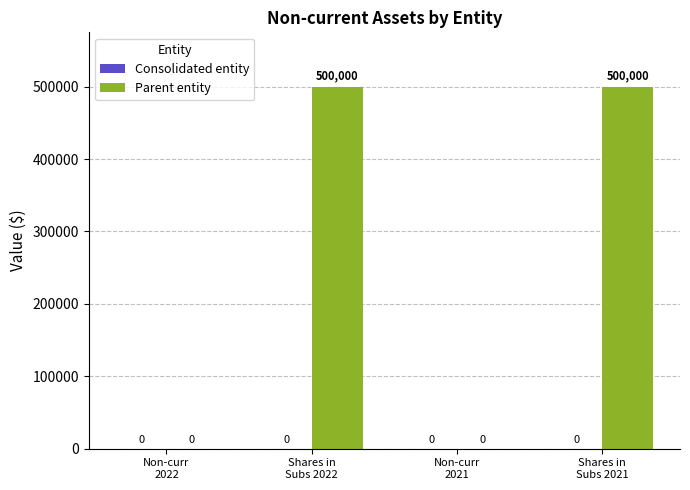

How many values are between 0 and 500000?

4